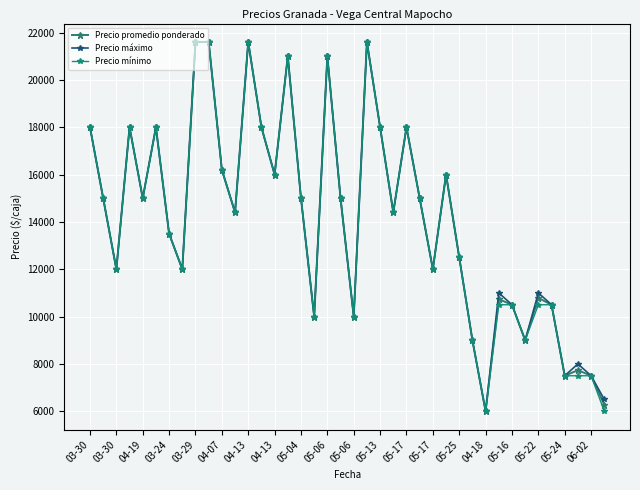

How many lines are shown in the chart?

3